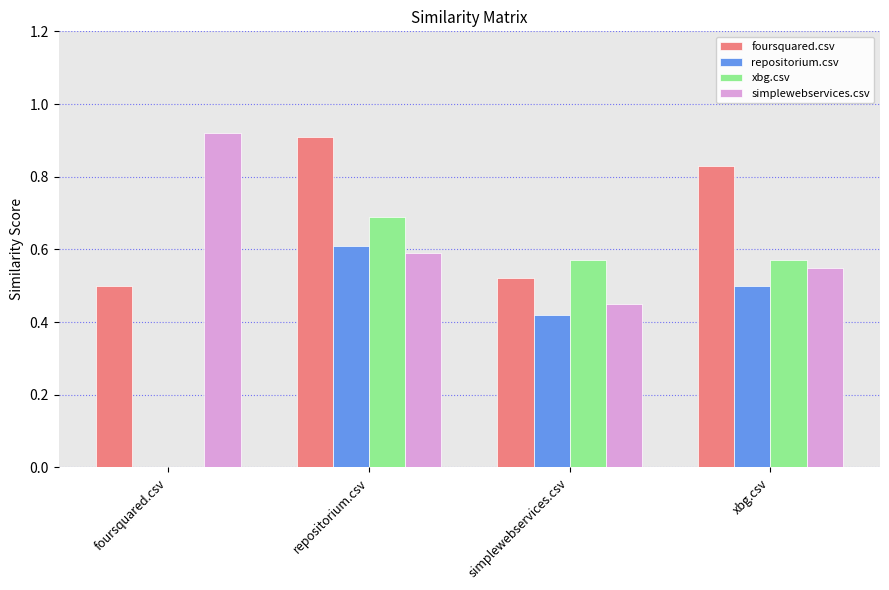

The simplewebservices.csv series shows 0.6 at repositorium.csv. True or false?

True